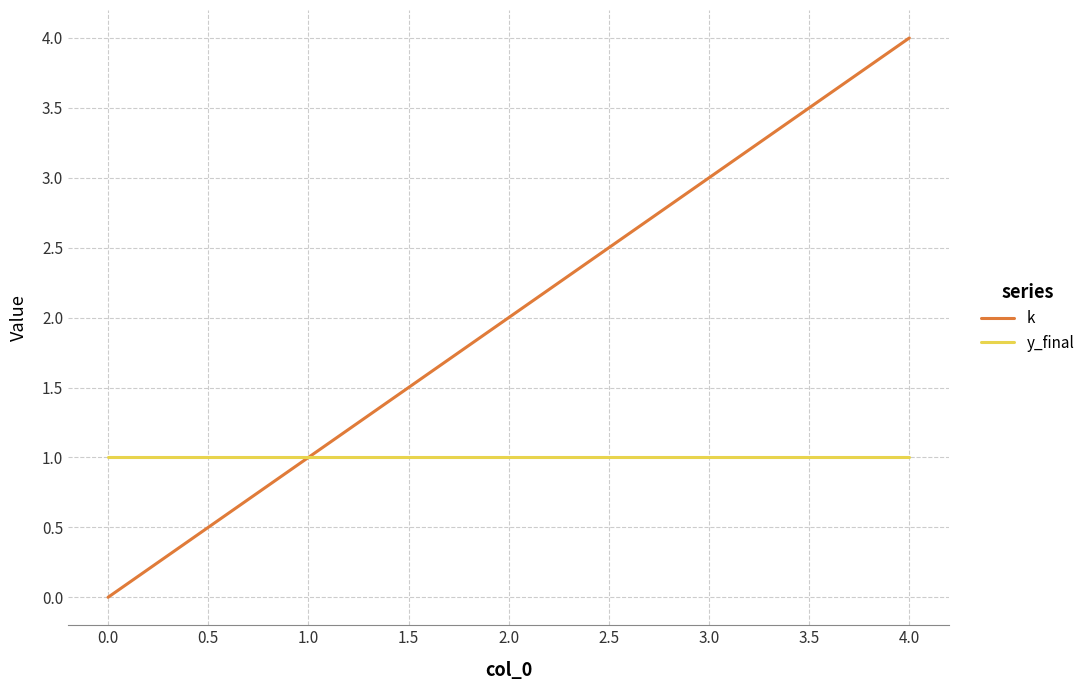

The y_final series shows 2 at 0.0. True or false?

False